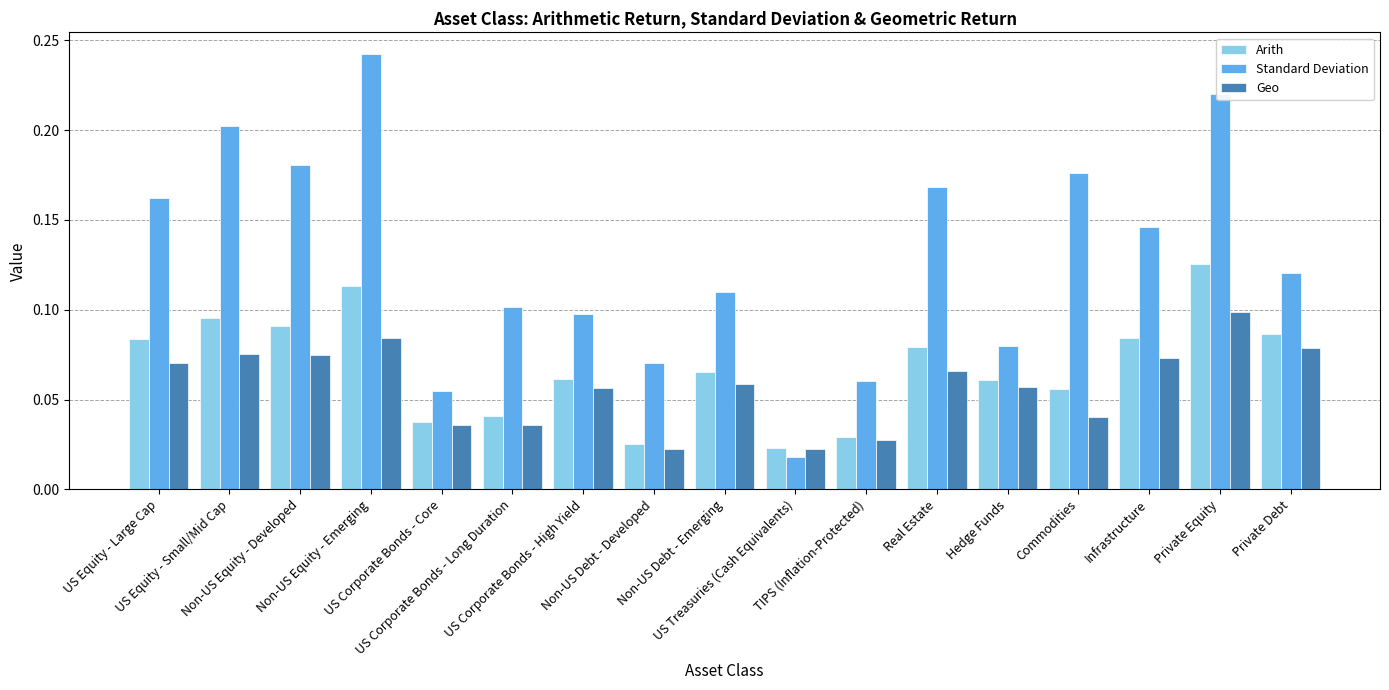

At which label is Standard Deviation closest to 0?

US Treasuries (Cash Equivalents)